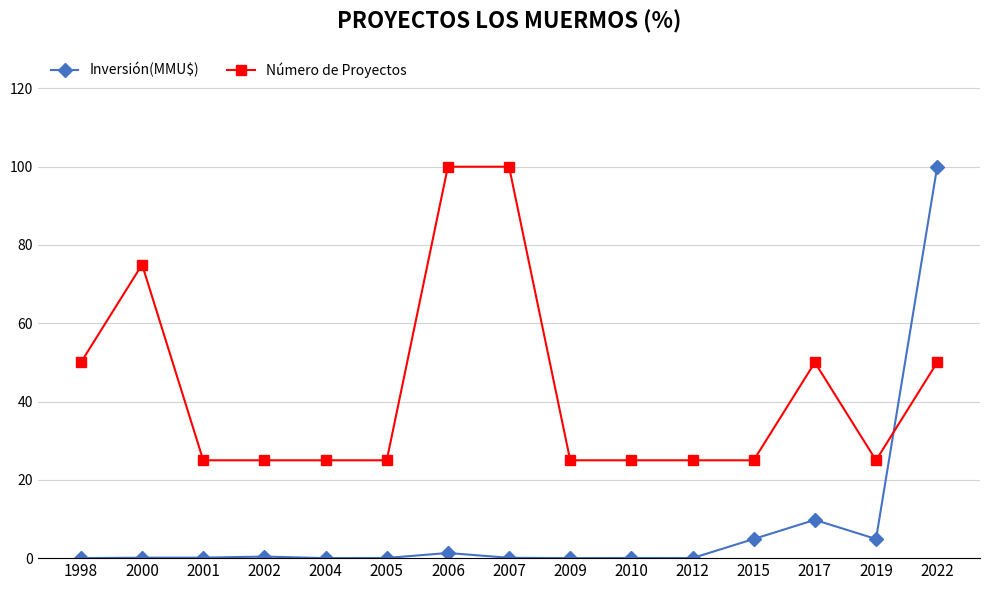

The Número de Proyectos series shows 44.7 at 2007. True or false?

False